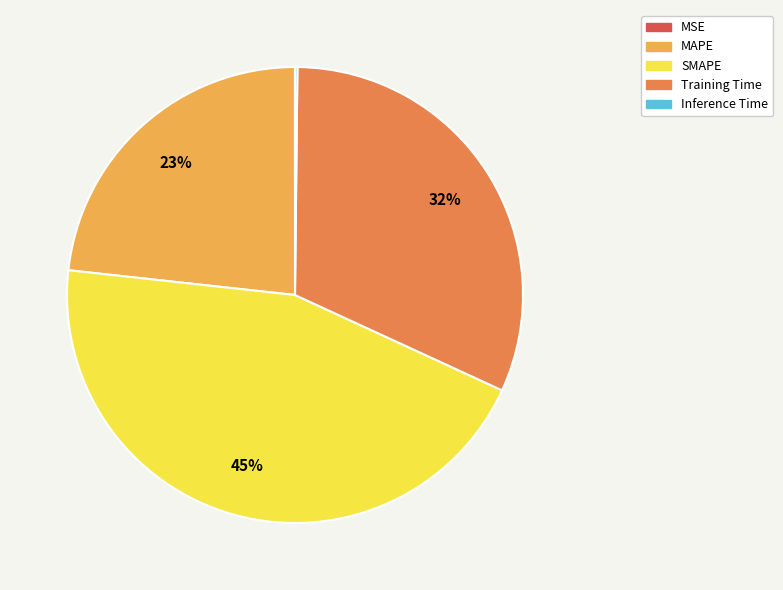

Is it true that SMAPE is 50% of the pie?

False